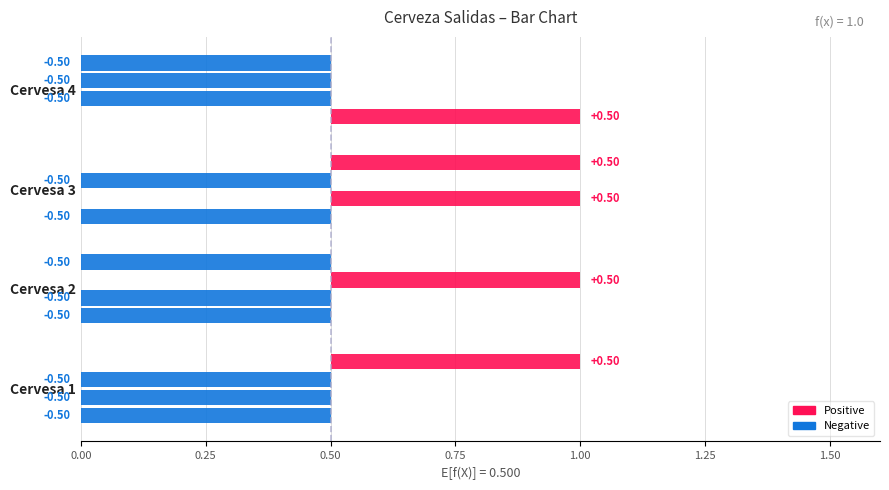

What is the sum of the Salida 1 values at Cervesa 2 and Cervesa 4?

1